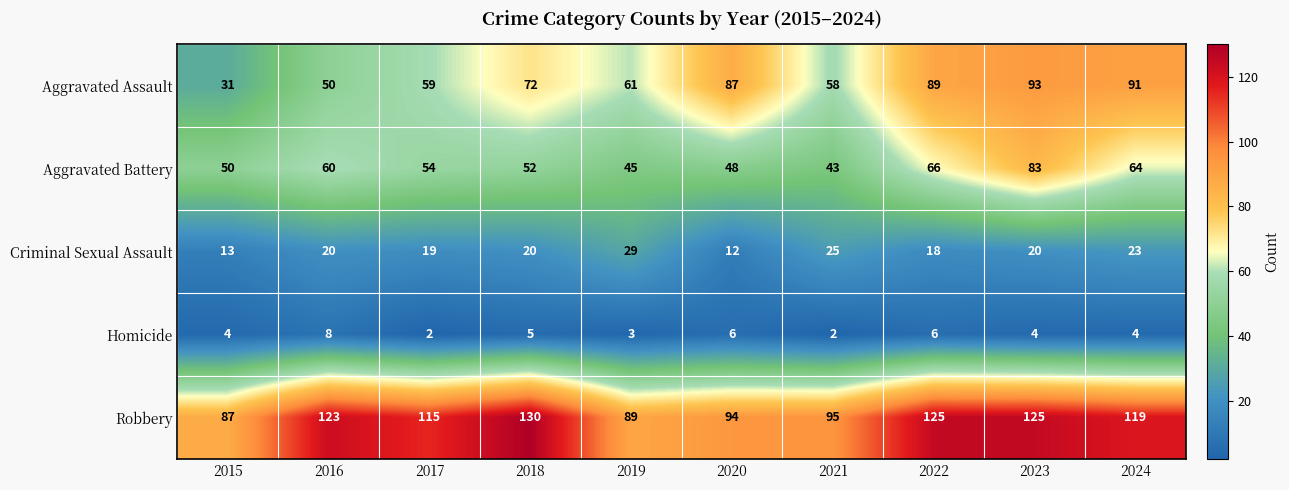

Where does the Robbery series first go above 119?

2016